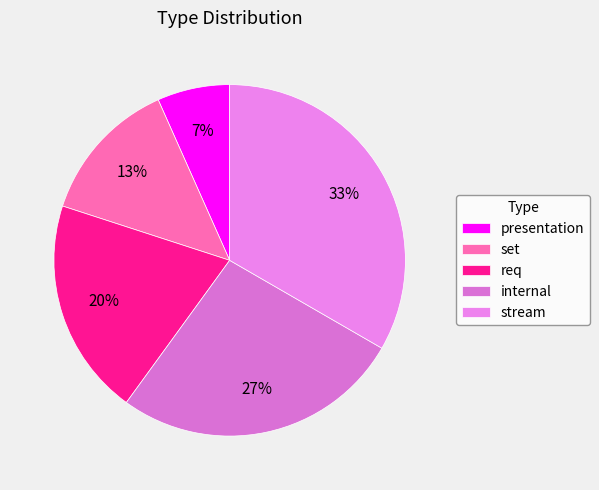

The stream slice represents 35% of the pie. True or false?

False